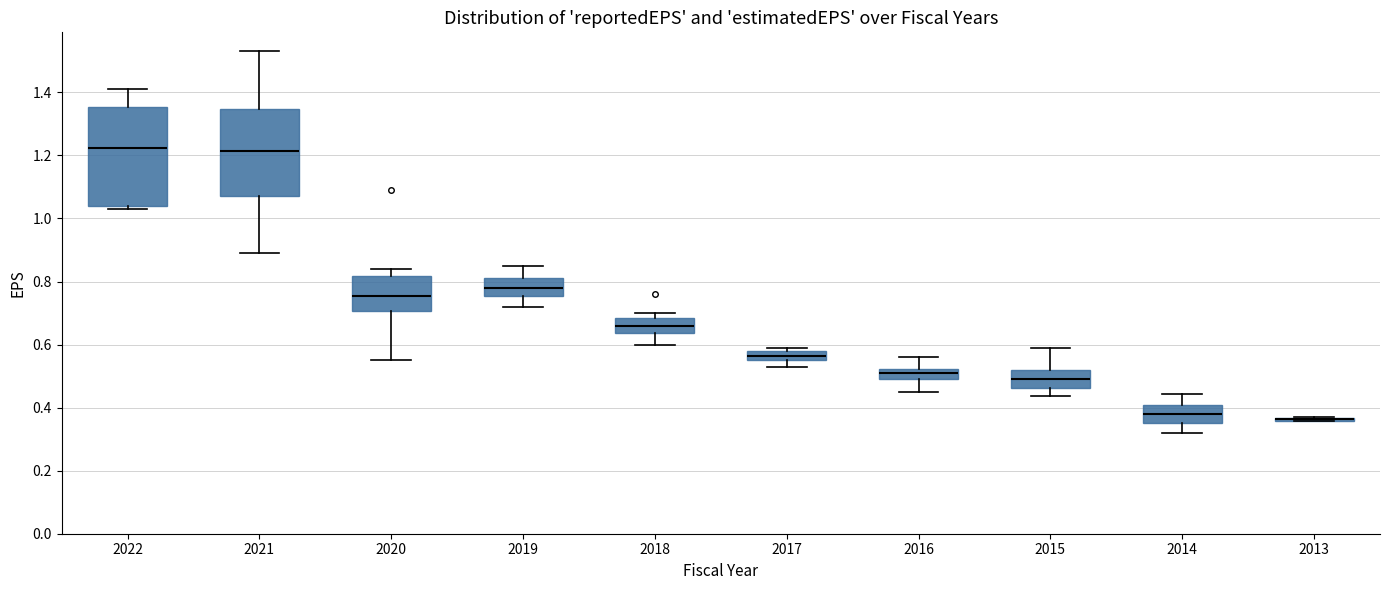

Which box is the tallest, from its lower edge to its upper edge?

2022